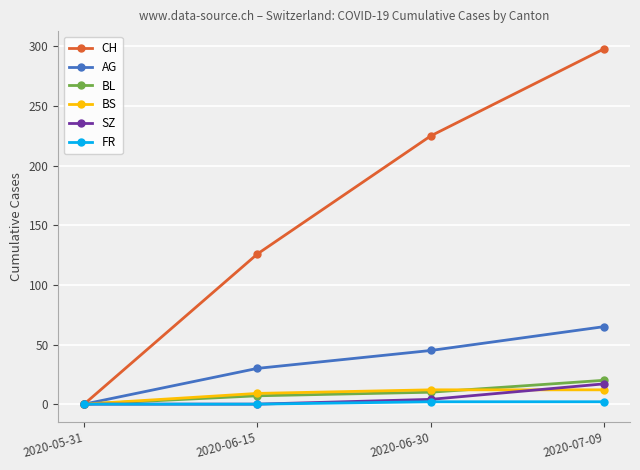

Which series changed the most between 2020-06-30 and 2020-07-09?

CH